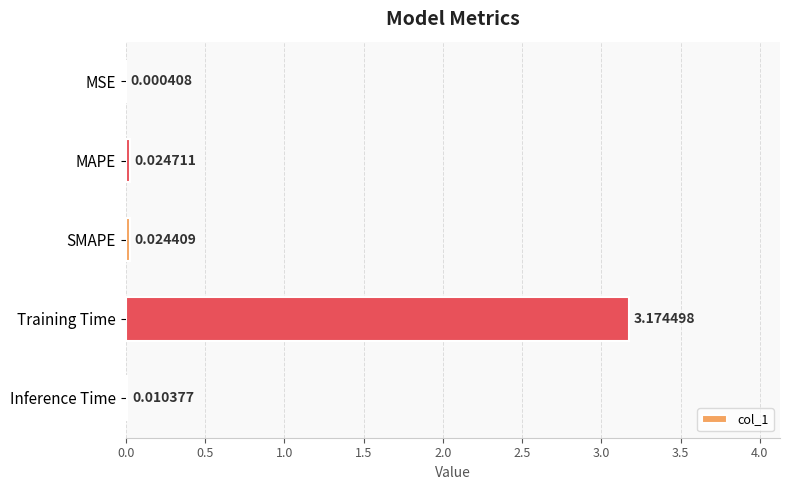

Are the bars horizontal?

Yes